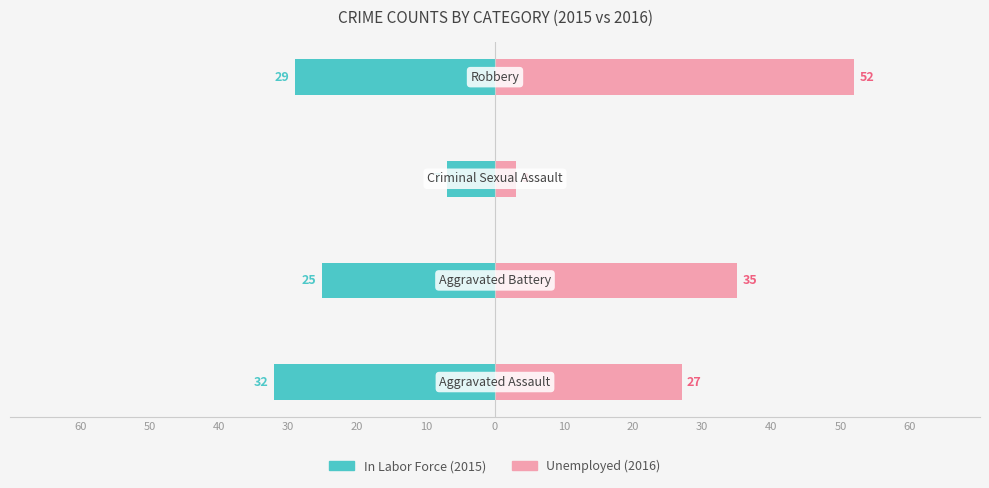

What are all the series names shown in the legend?

In Labor Force, Unemployed